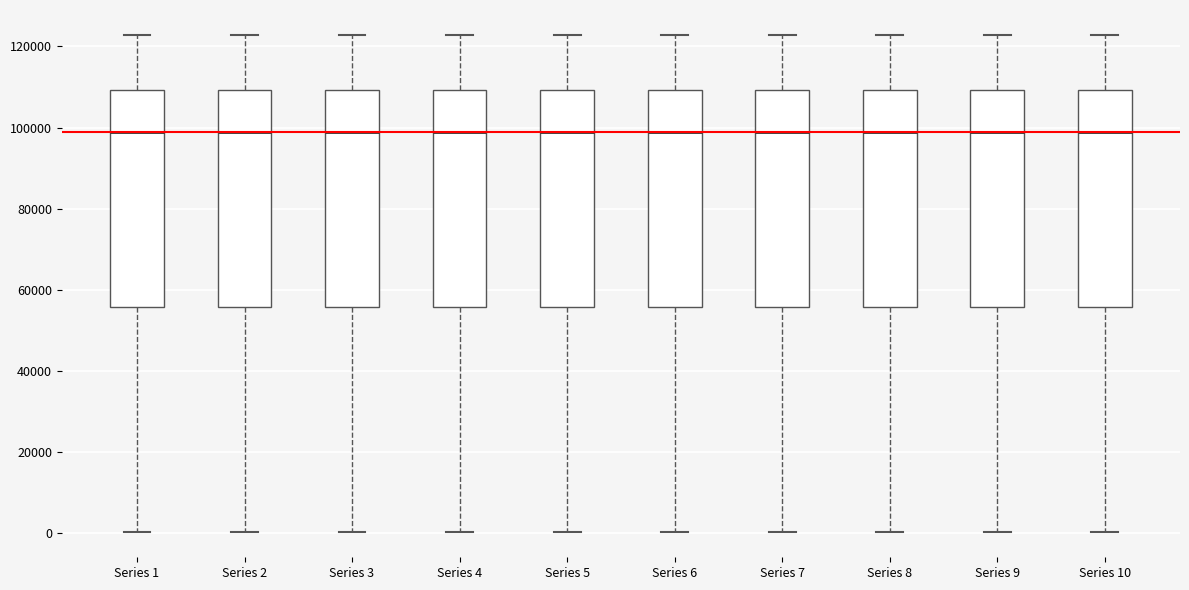

Where does the lower whisker of the box for Series 4 end on the y-axis? The values are not printed on the chart, so give them approximately, as read against the axis.

0